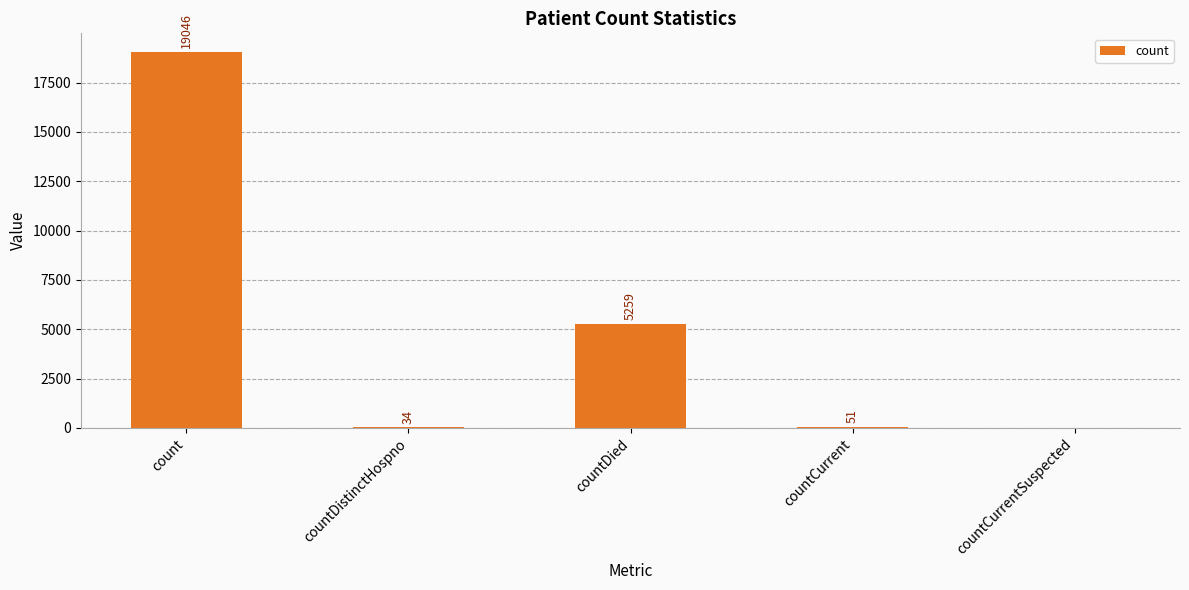

Are the bars horizontal?

No